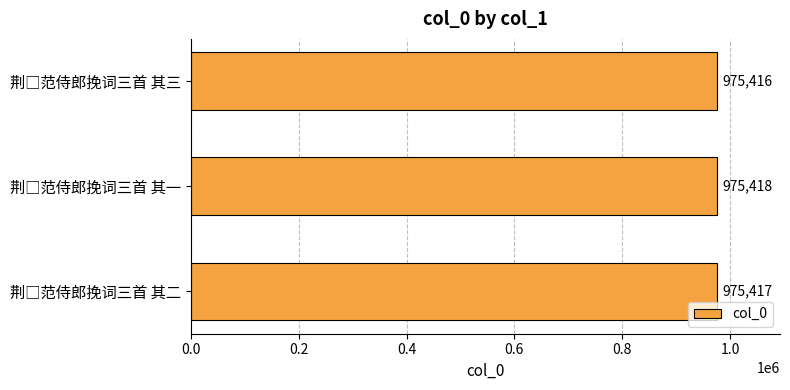

What is the average value?

975417